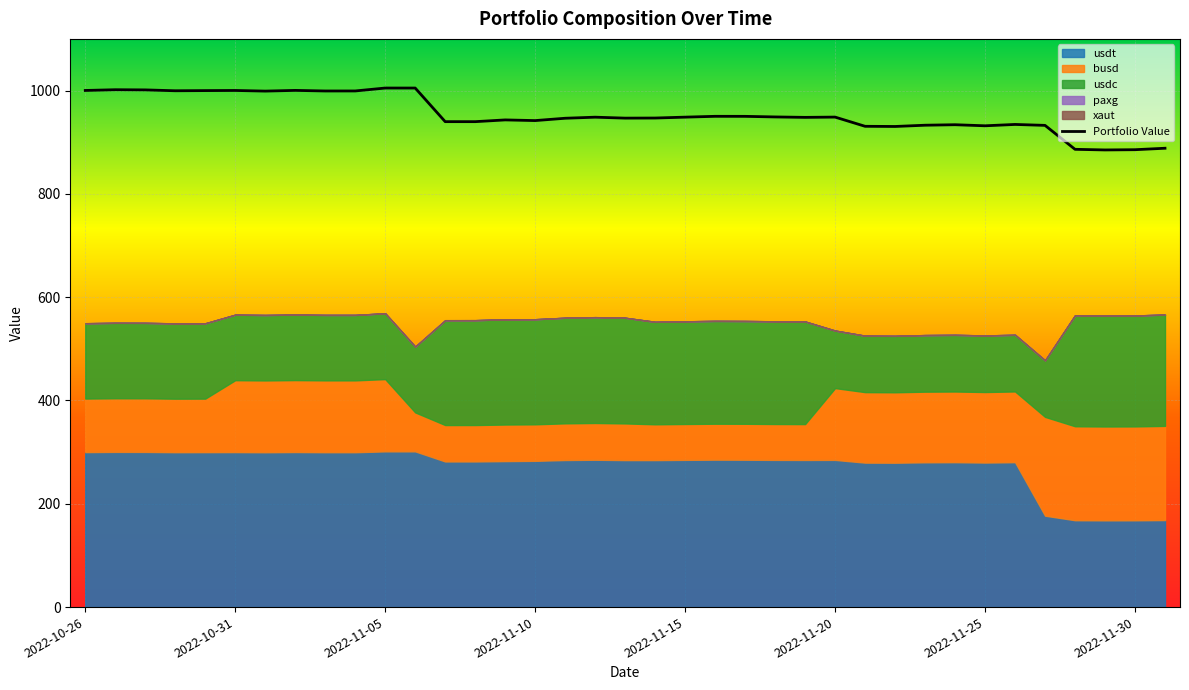

What is the minimum value for Portfolio Value?

885.0